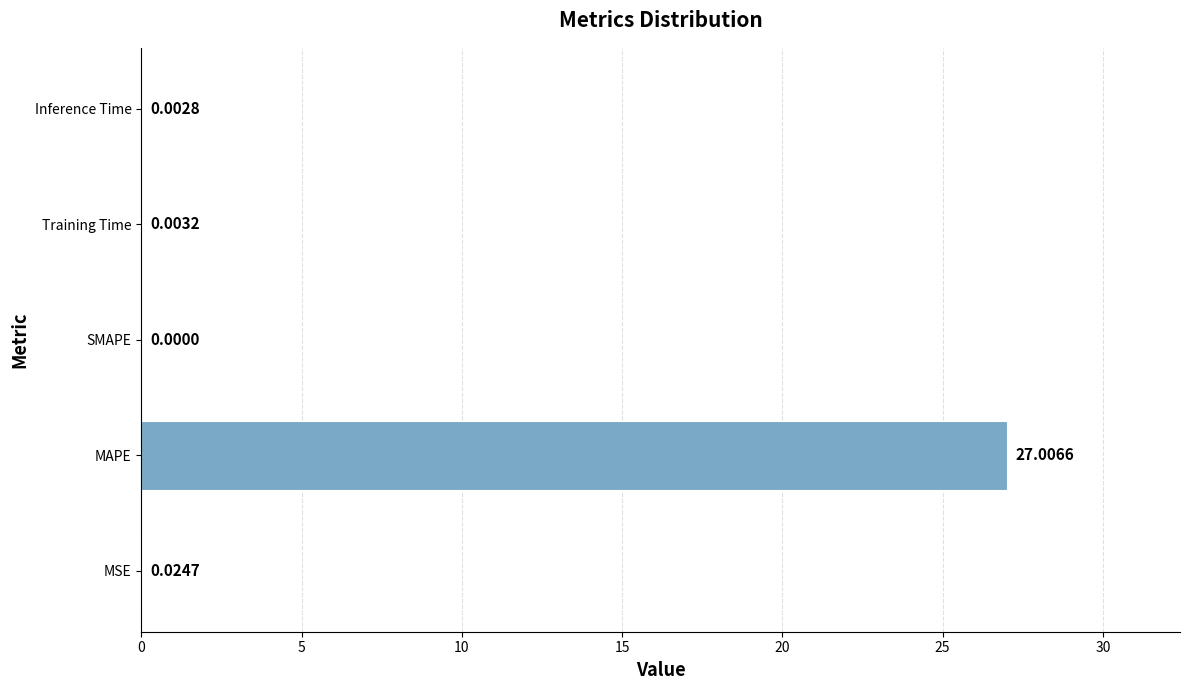

What is the average value?

5.4